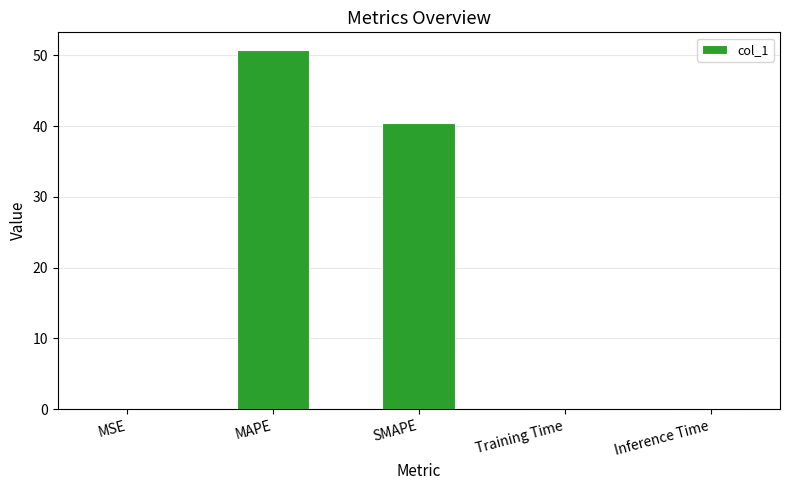

Where is the data nearest to the value 25?

SMAPE